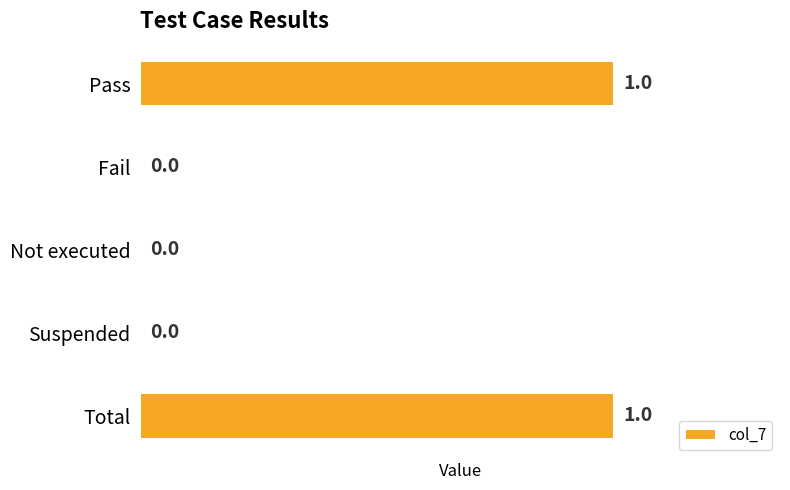

The chart shows a value of 0 at Total. True or false?

False